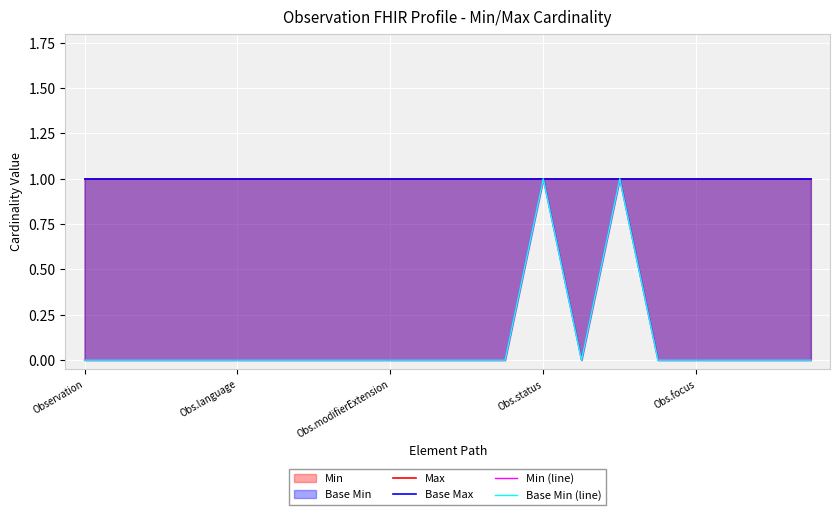

Reading left to right, extract all data points from this chart.

Max: 1	1	1	1	1	1	1	1	1	1	1	1	1	1	1	1	1	1	1	1
Base Max: 1	1	1	1	1	1	1	1	1	1	1	1	1	1	1	1	1	1	1	1
Min (line): 0	0	0	0	0	0	0	0	0	0	0	0	1	0	1	0	0	0	0	0
Base Min (line): 0	0	0	0	0	0	0	0	0	0	0	0	1	0	1	0	0	0	0	0